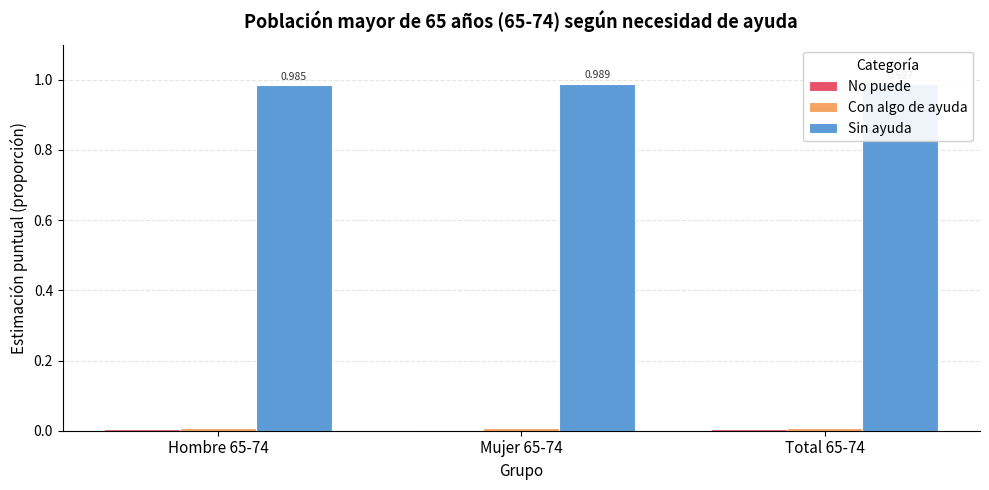

How many series are shown in this chart?

3